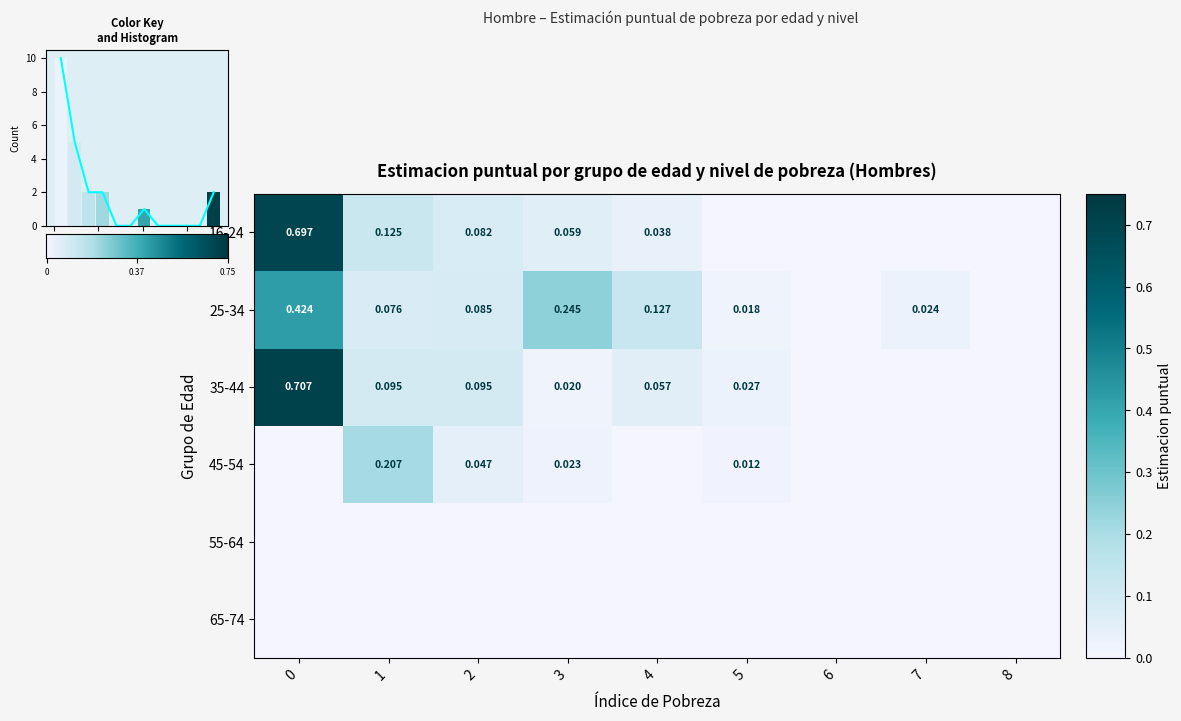

Between 3 and 7, which is larger?

3